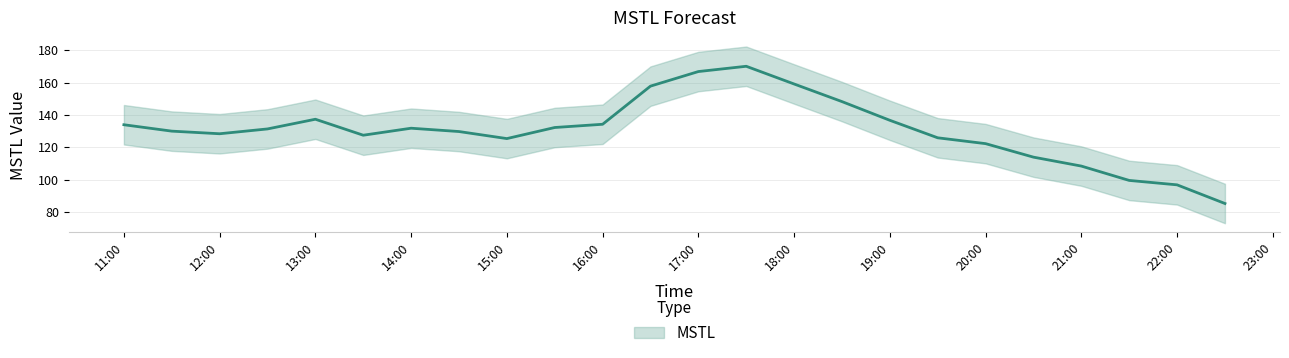

What is the greatest value displayed?

170.1